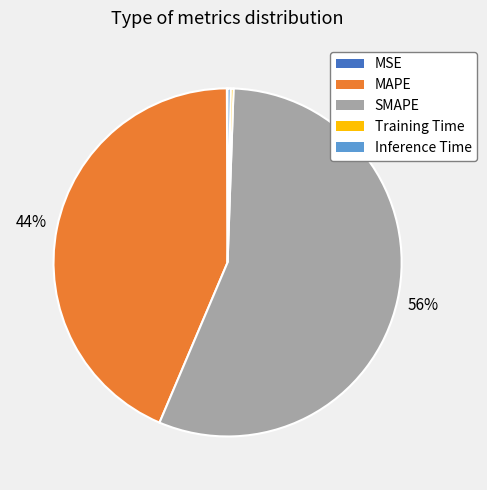

True or false: SMAPE accounts for 56% of the total.

True